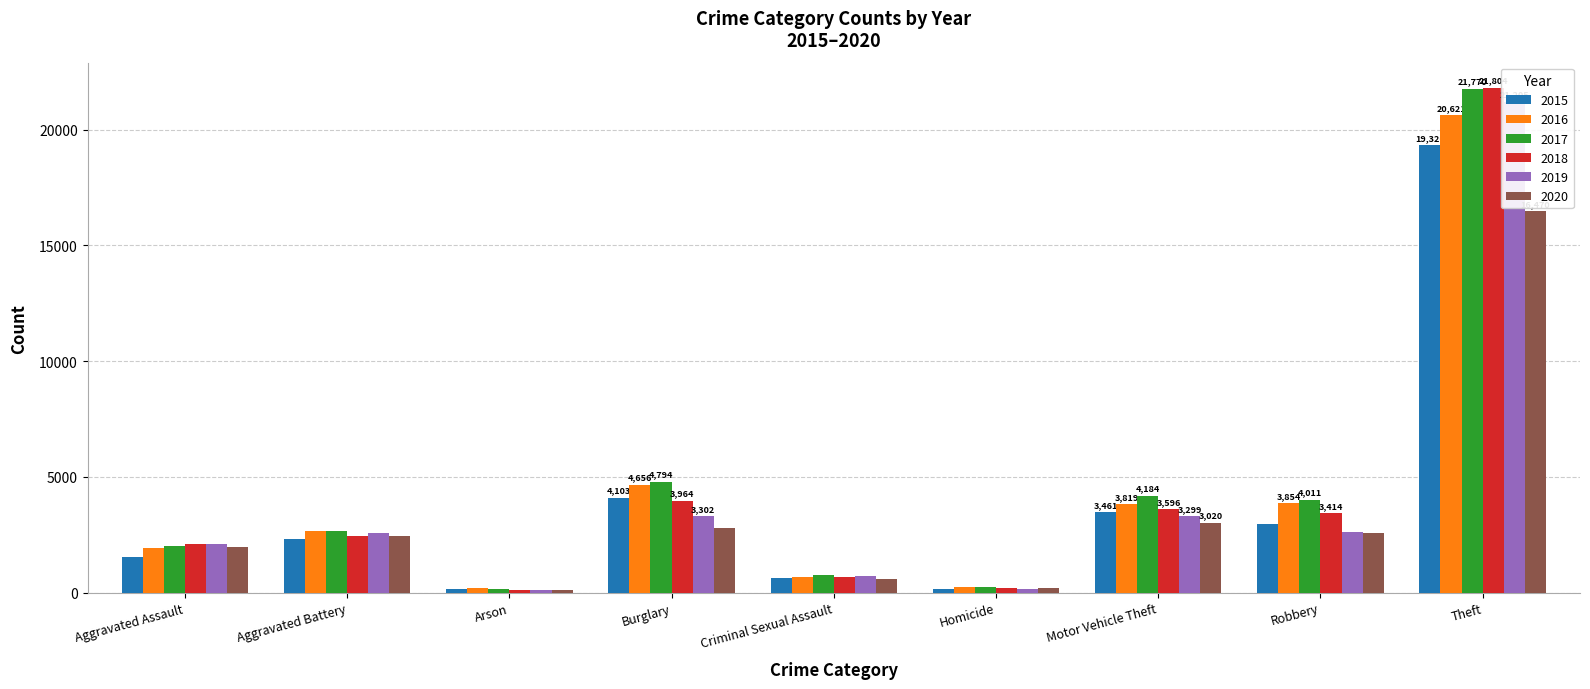

What is the label of the 9th bar from the right?

Aggravated Assault